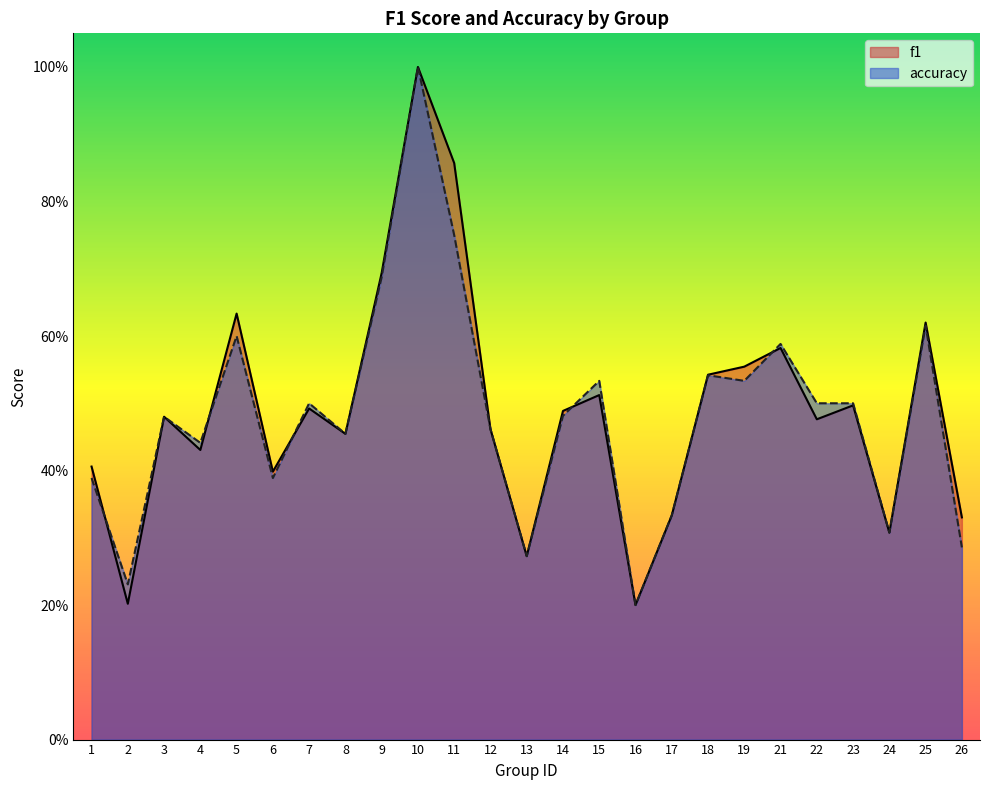

Where is the first local minimum for accuracy?

2